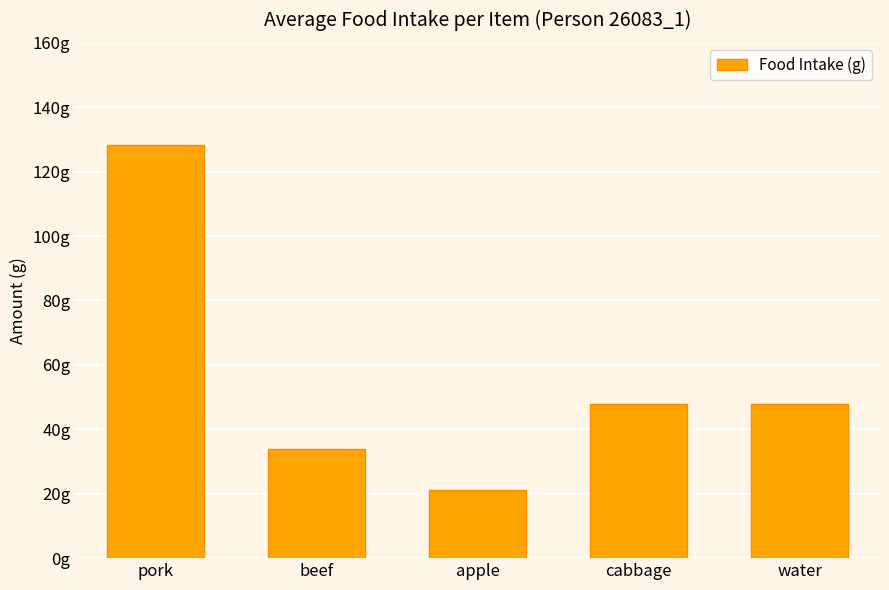

What position from the right is beef?

4